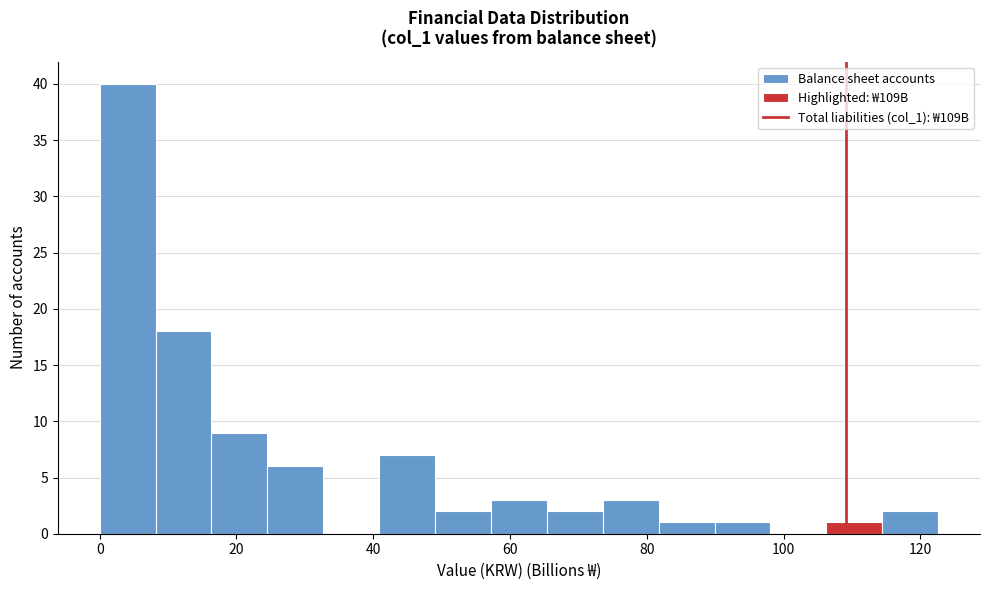

Reading left to right, transcribe this chart: for each bar, give the range it covers on the x-axis and its height. Neither the bar edges nor the heights are printed on the chart, so give them approximately, as read against the axes.

0 to 8: 40
8 to 16: 18
16 to 24: 9
24 to 32: 6
32 to 40: 0
40 to 50: 7
50 to 58: 2
58 to 66: 3
66 to 74: 2
74 to 82: 3
82 to 90: 1
90 to 98: 1
98 to 106: 0
106 to 114: 1
114 to 122: 2